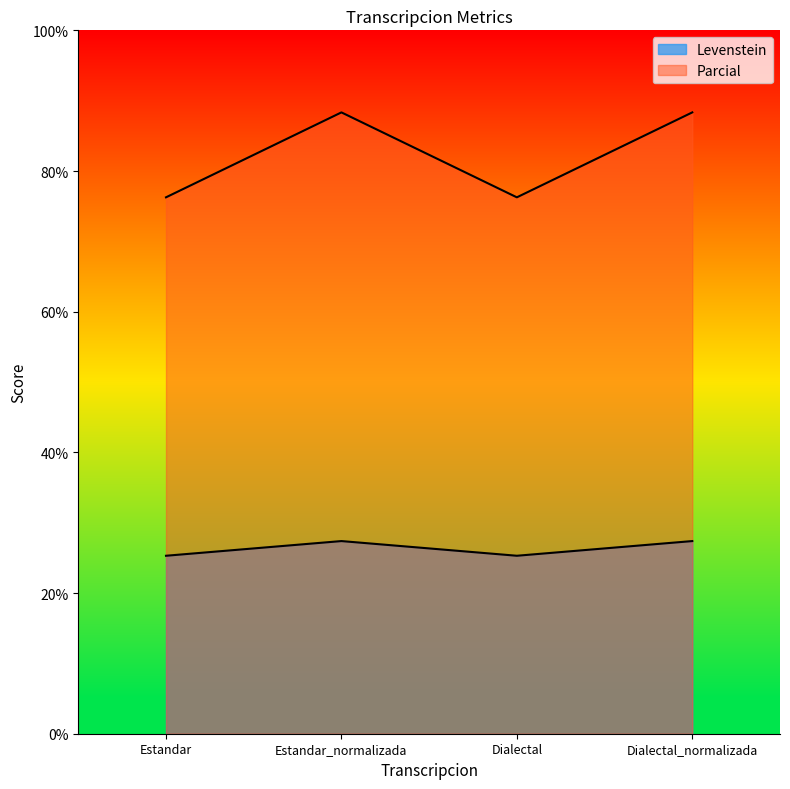

What is the label of the 2nd point from the left?

Estandar_normalizada